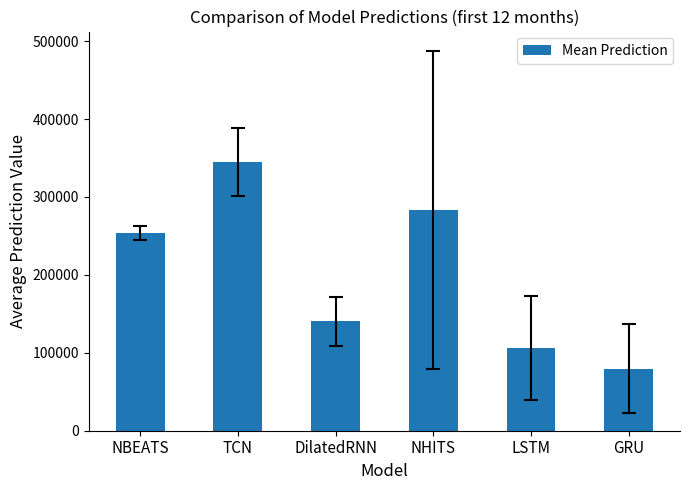

Rank the categories by value from highest to lowest.

TCN, NHITS, NBEATS, DilatedRNN, LSTM, GRU